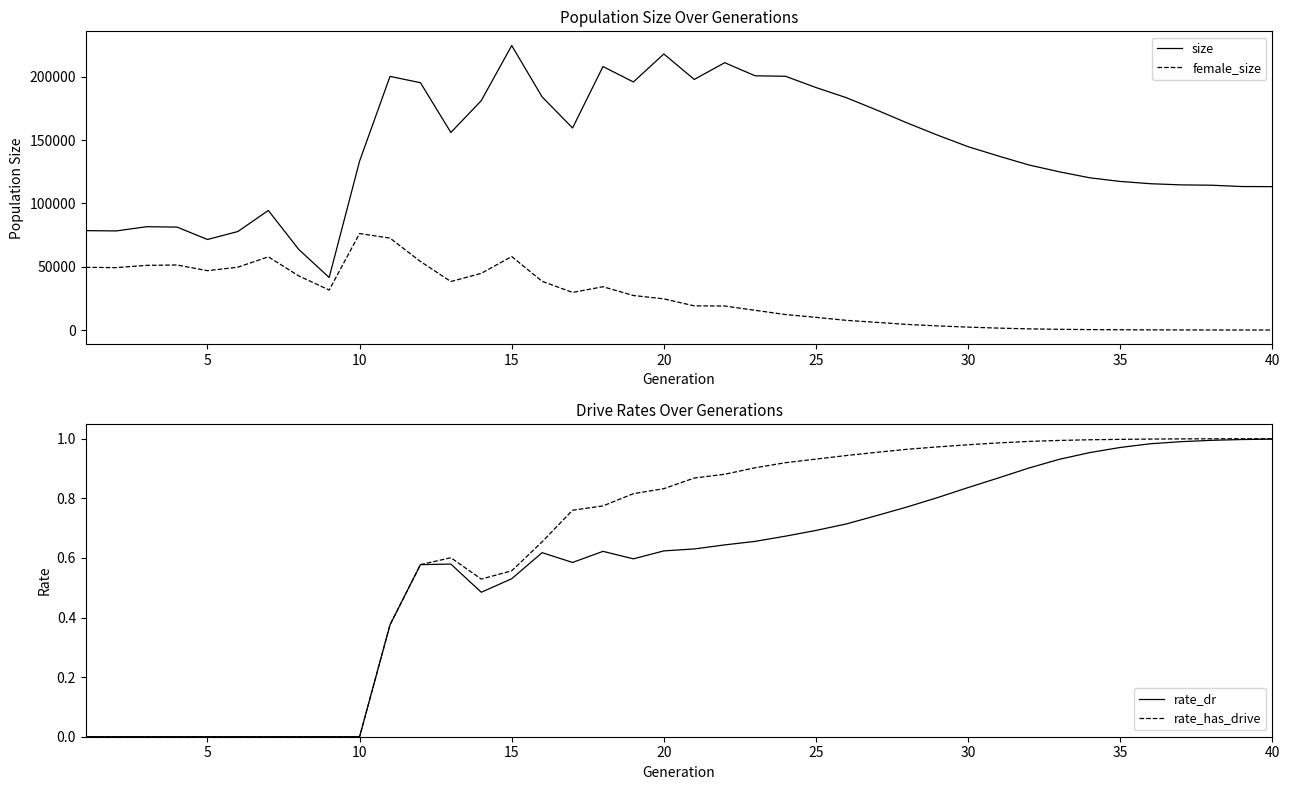

True or false: size and female_size cross at least once.

False